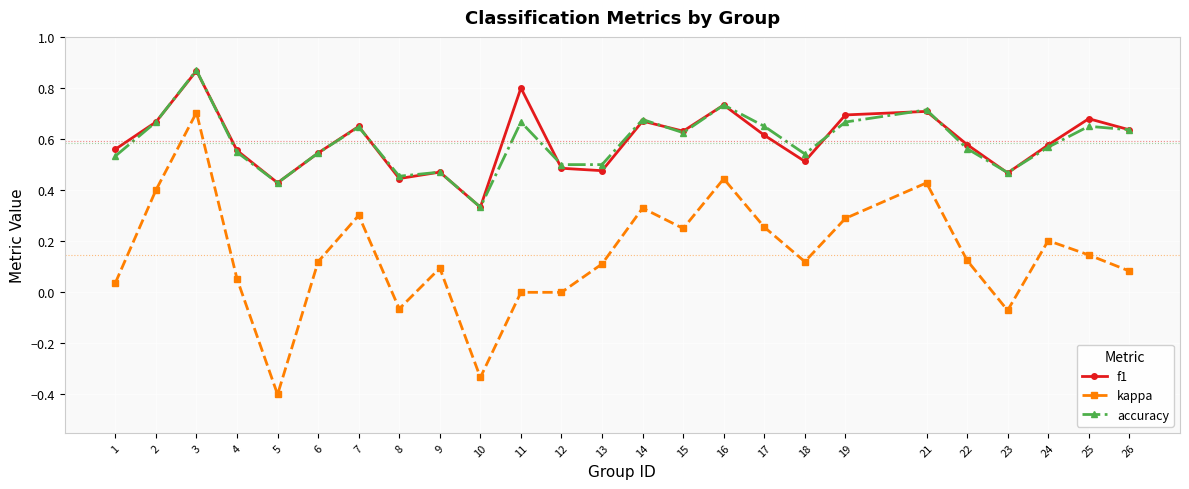

The value of accuracy at 18 is 0.5. True or false?

True